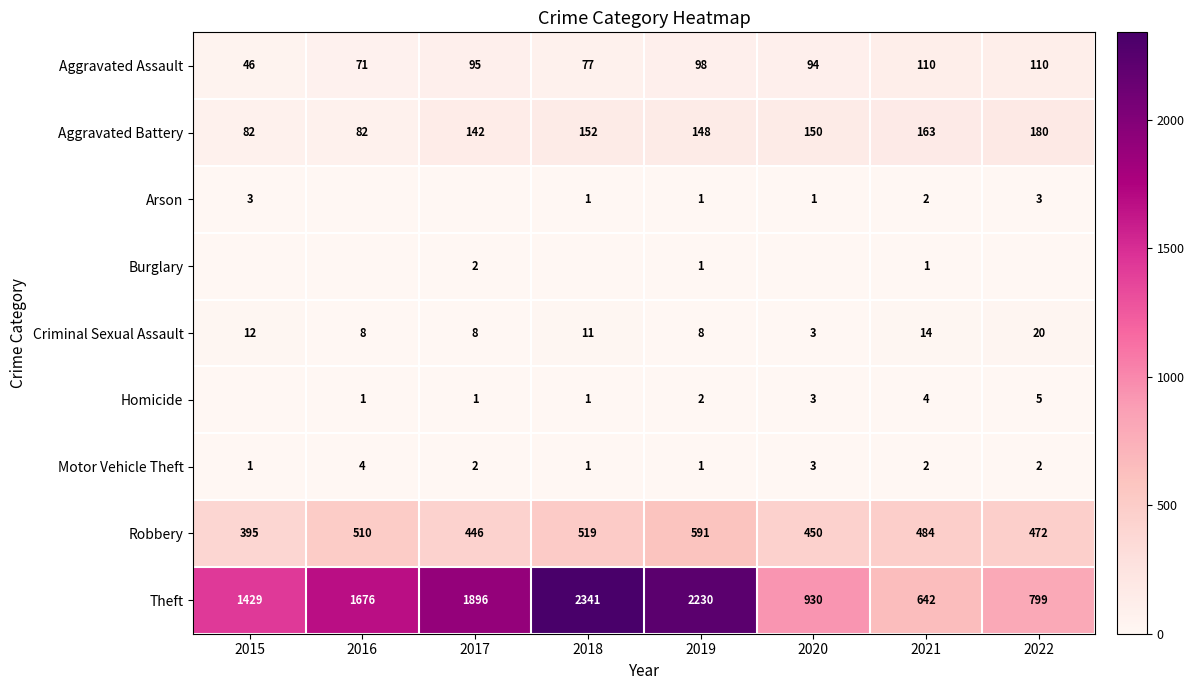

At how many categories does at least one series exceed 1842?

3